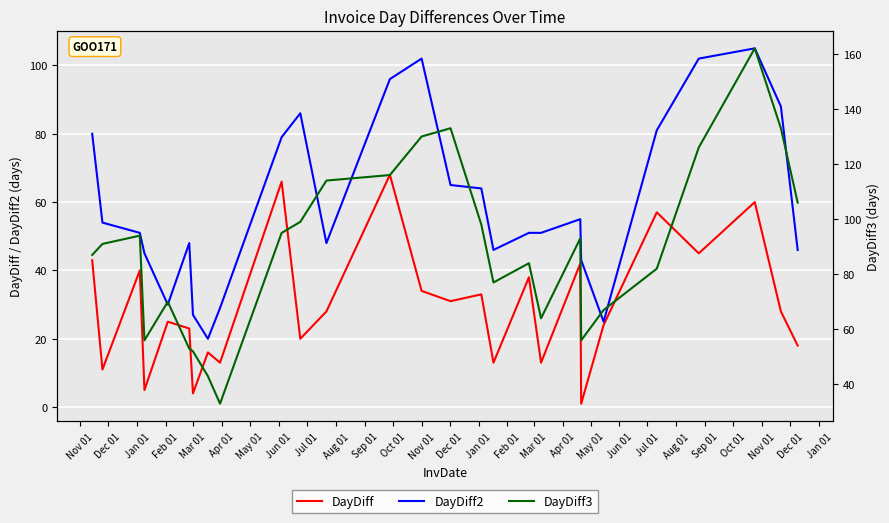

What is the approximate value of DayDiff3 at Nov 01?

130